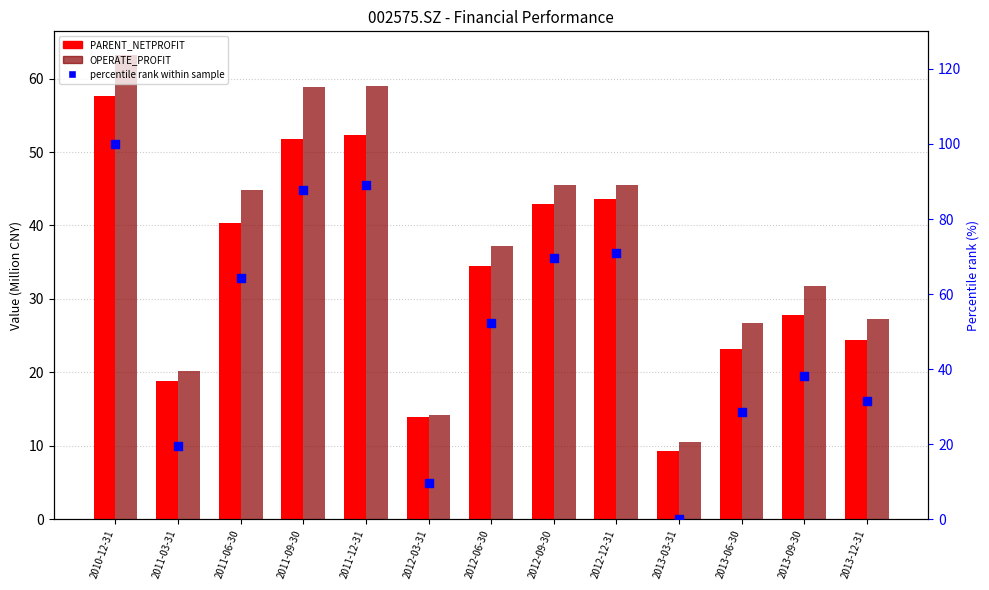

At how many categories does at least one series exceed 82?

3